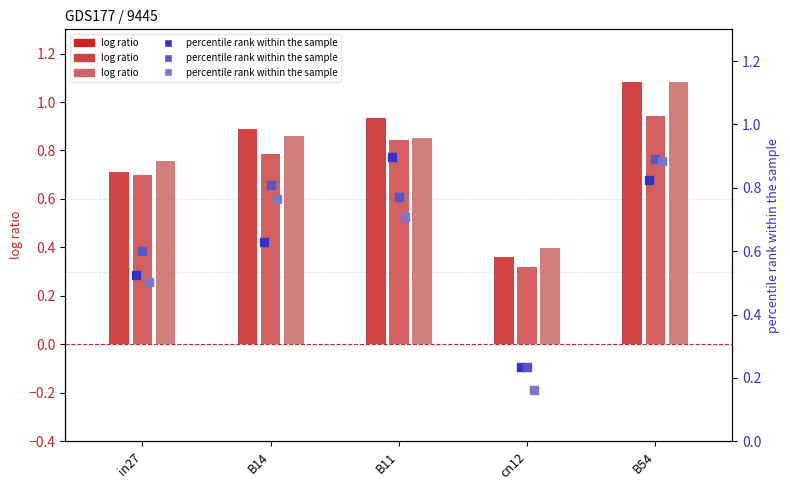

What is the total value across all series at B54?

5.7